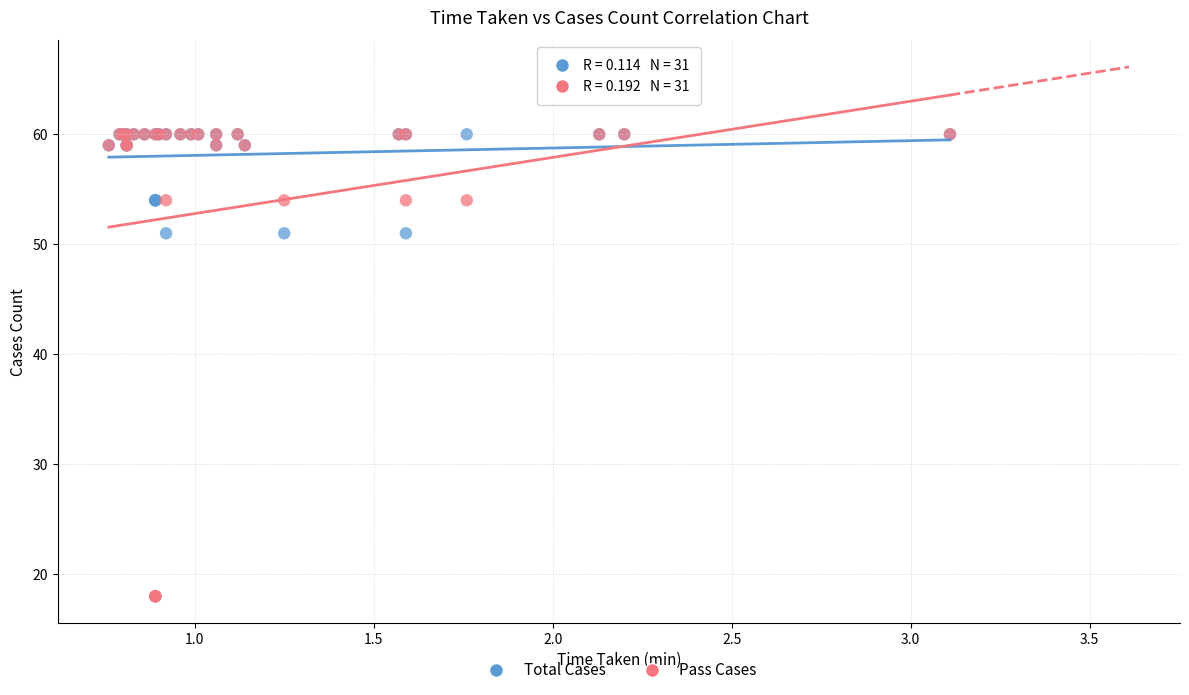

Which series contains the lowest Y value?

Pass Cases